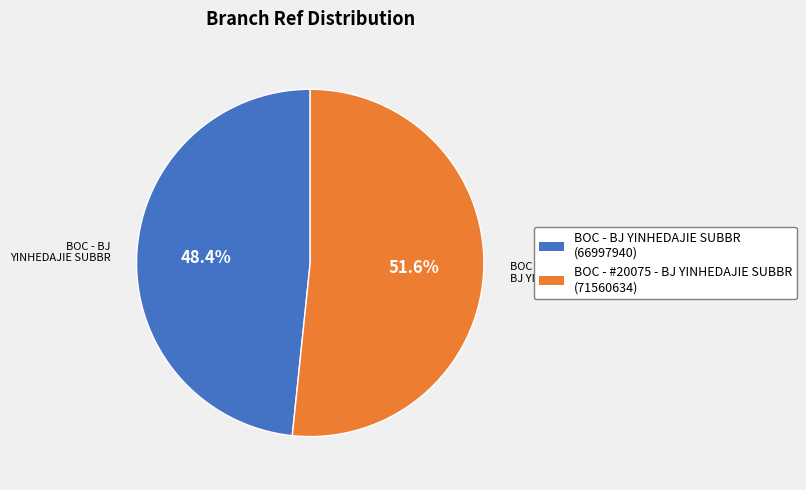

Is there a majority slice in this chart?

Yes